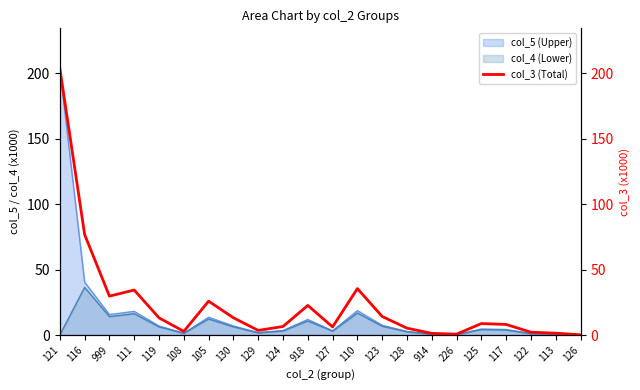

What is the difference between the maximum and minimum values?

203.4